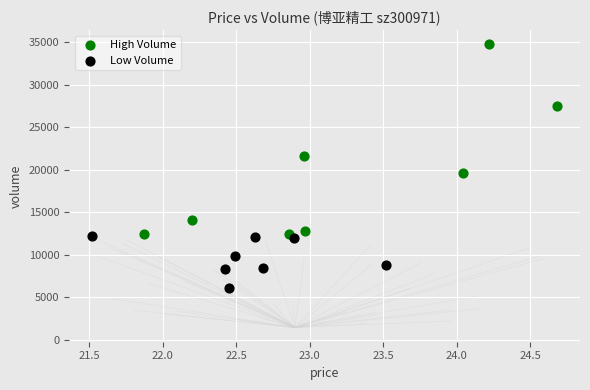

Which series reaches the maximum Y coordinate?

High Volume